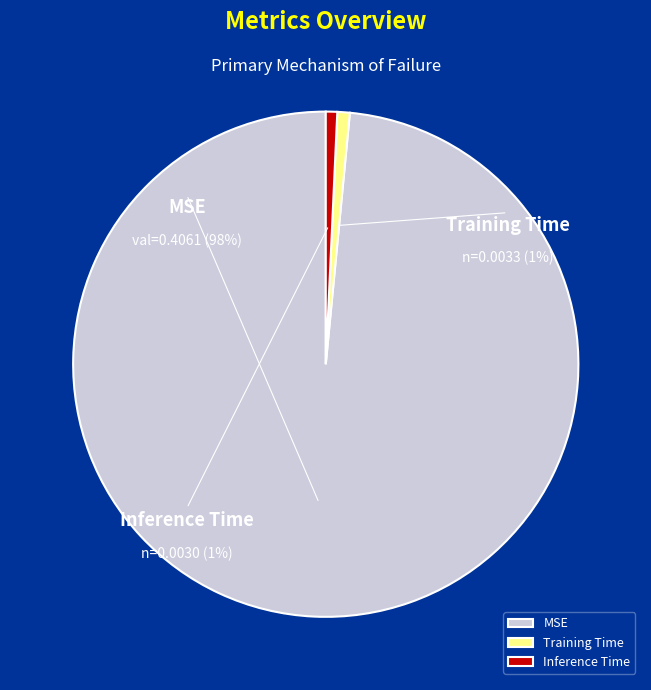

Do Training Time and MSE together represent more than half of the pie?

Yes